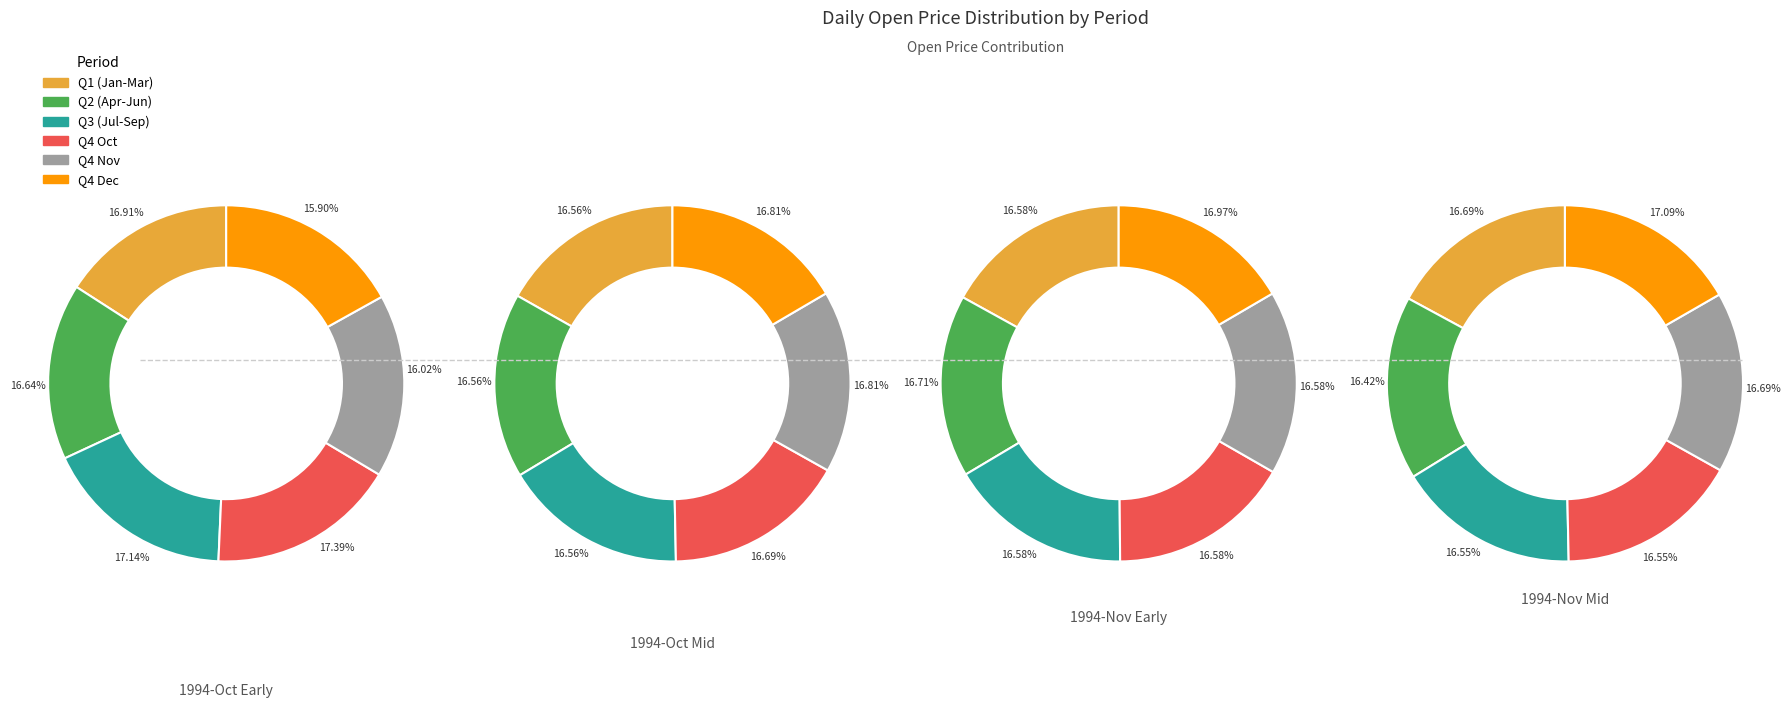

Between 1 and 2, which is larger?

2